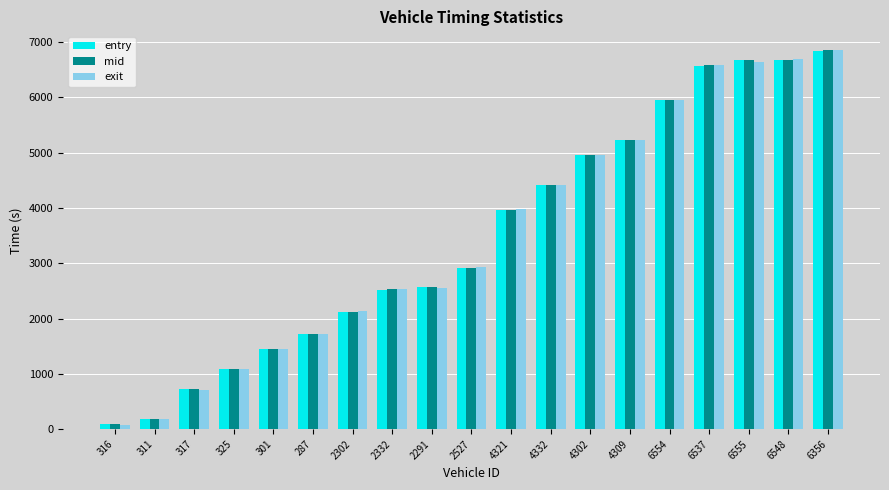

Read the exit value at 311.

189.7